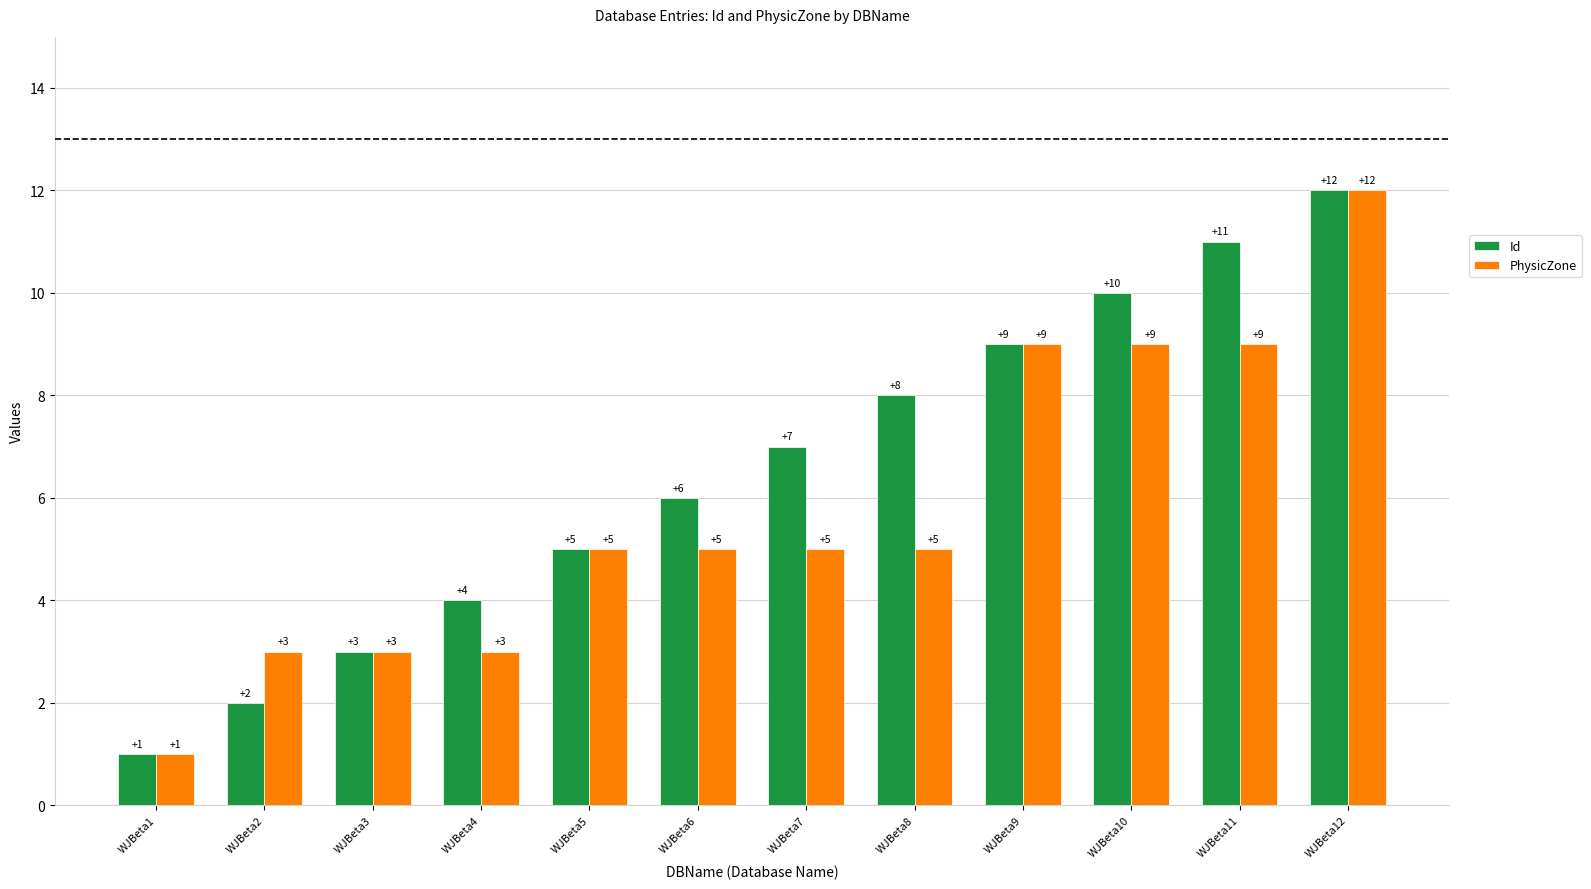

What is the approximate value of PhysicZone at WJBeta3?

3